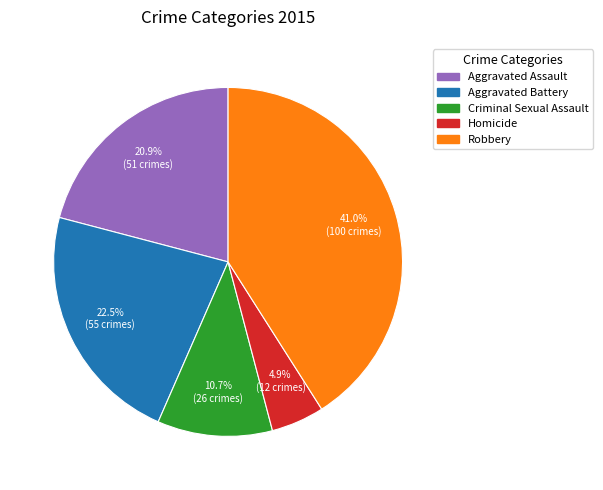

How much of the chart is everything except Robbery?

59.0%